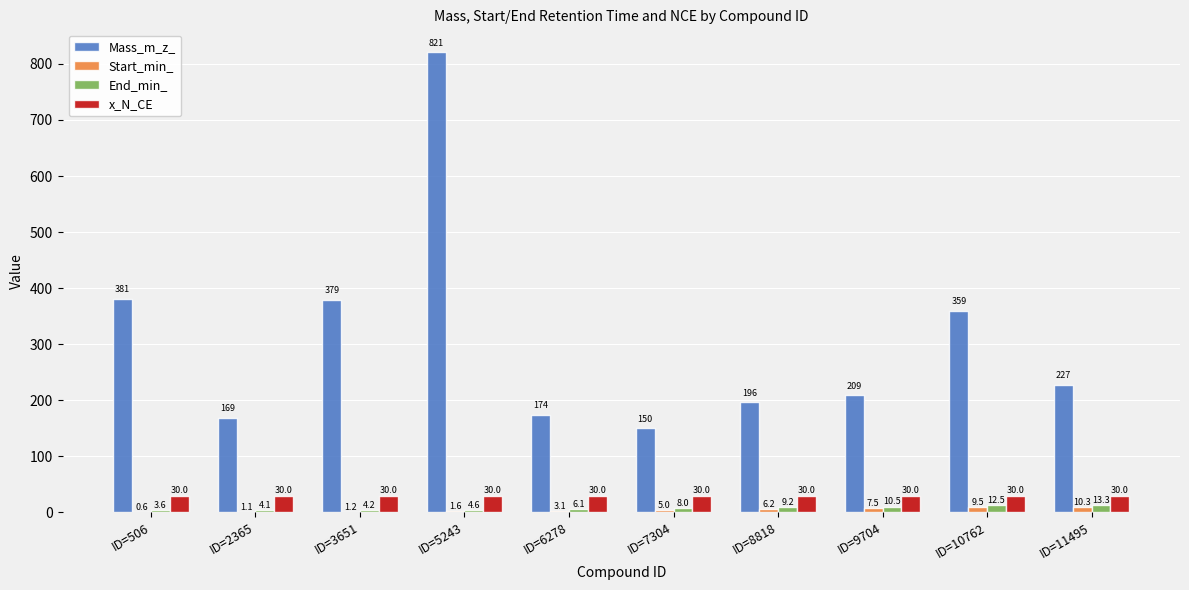

How many categories are shown in the chart?

10